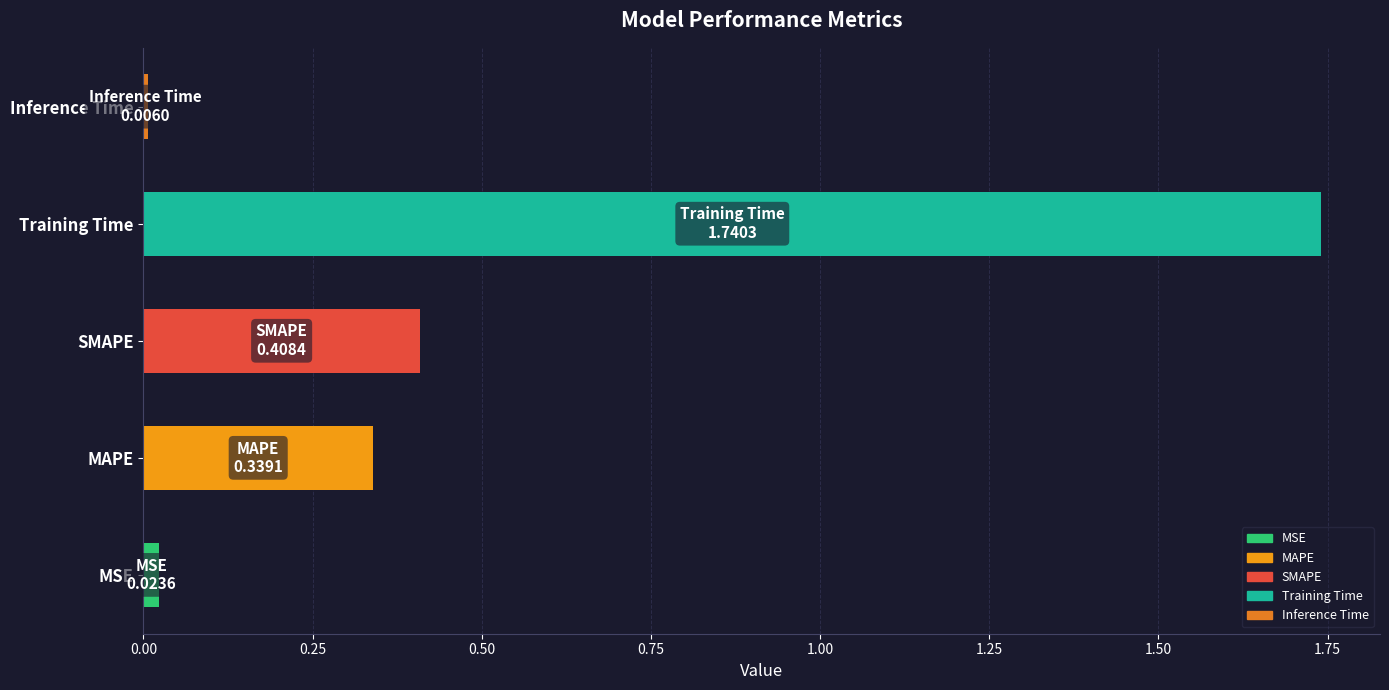

At which category does the chart reach its minimum across all series?

Inference Time